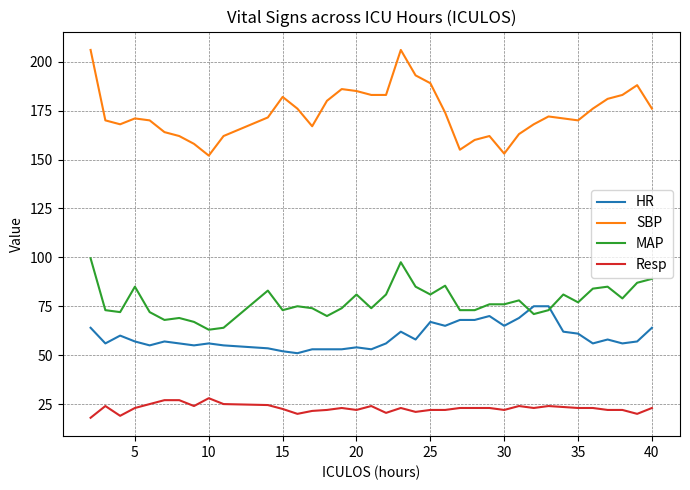

Which series has the widest spread of values?

SBP